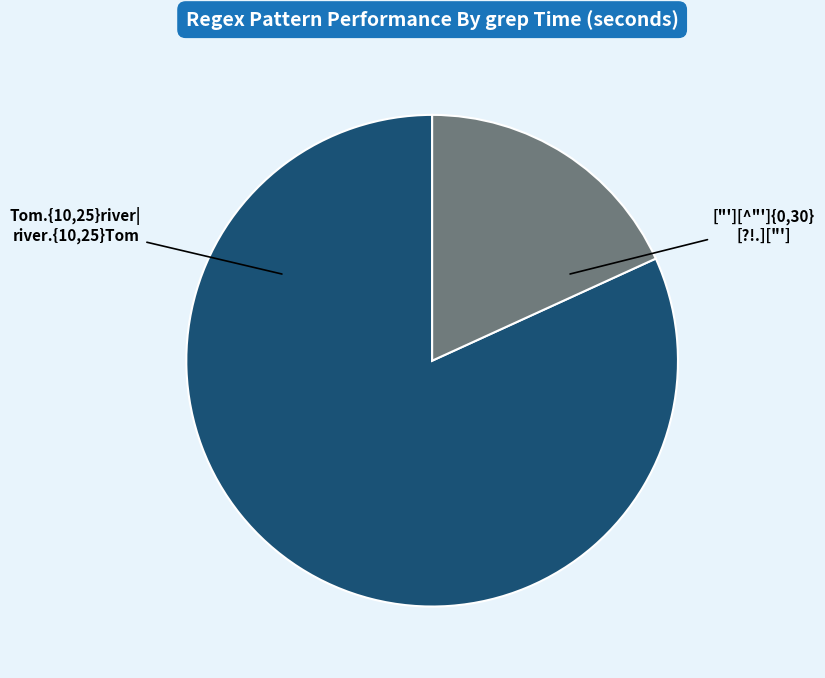

Is there any slice that represents more than half of the pie?

Yes